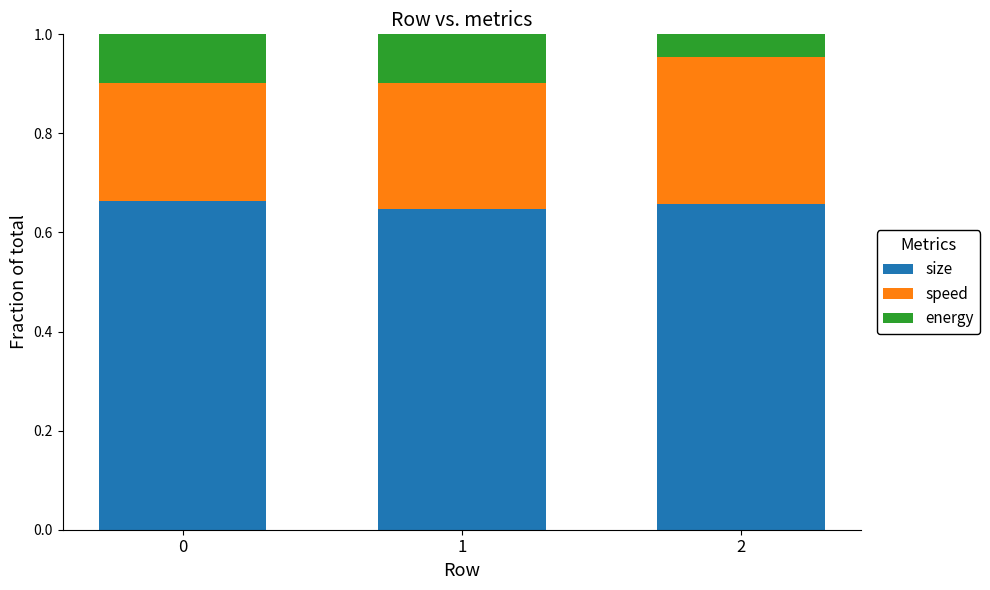

What is the total value across all series at 1?

1.0